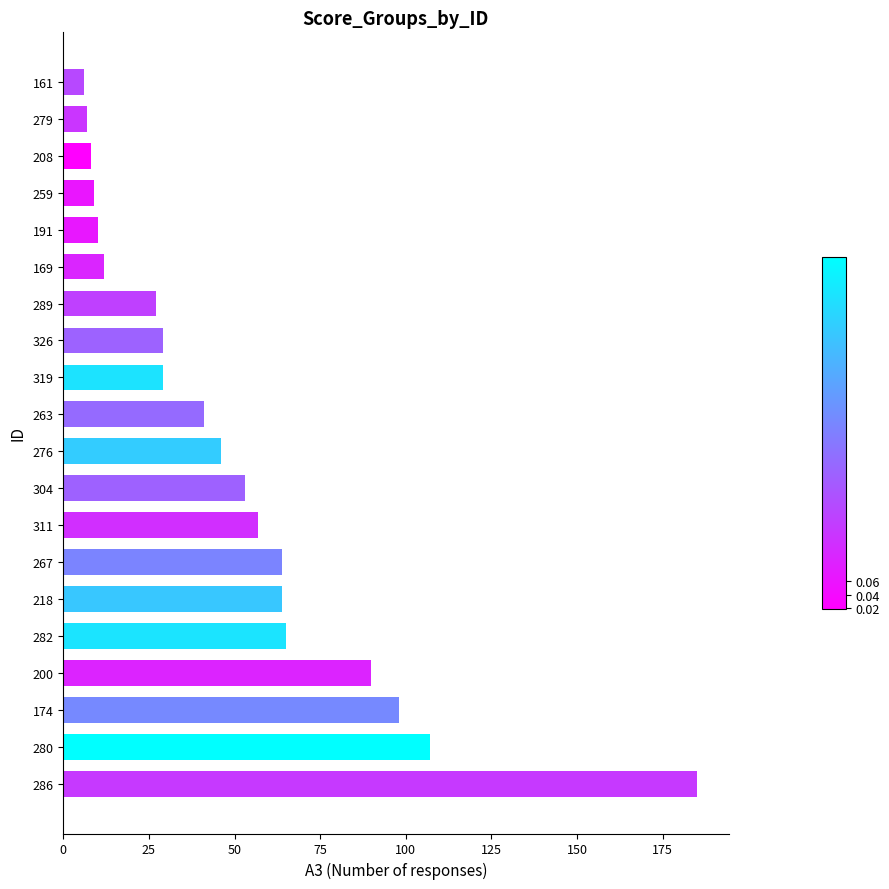

What is the difference between the maximum and minimum values?

179